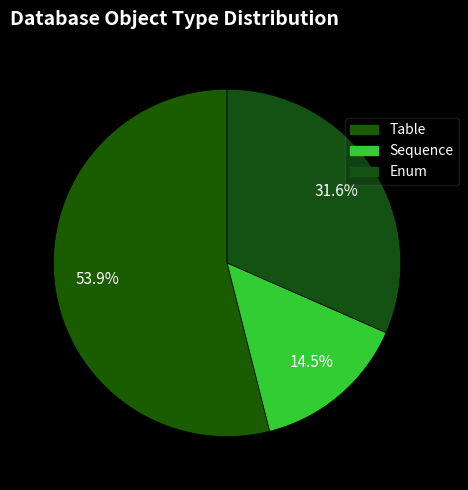

How many segments does this pie chart have?

3